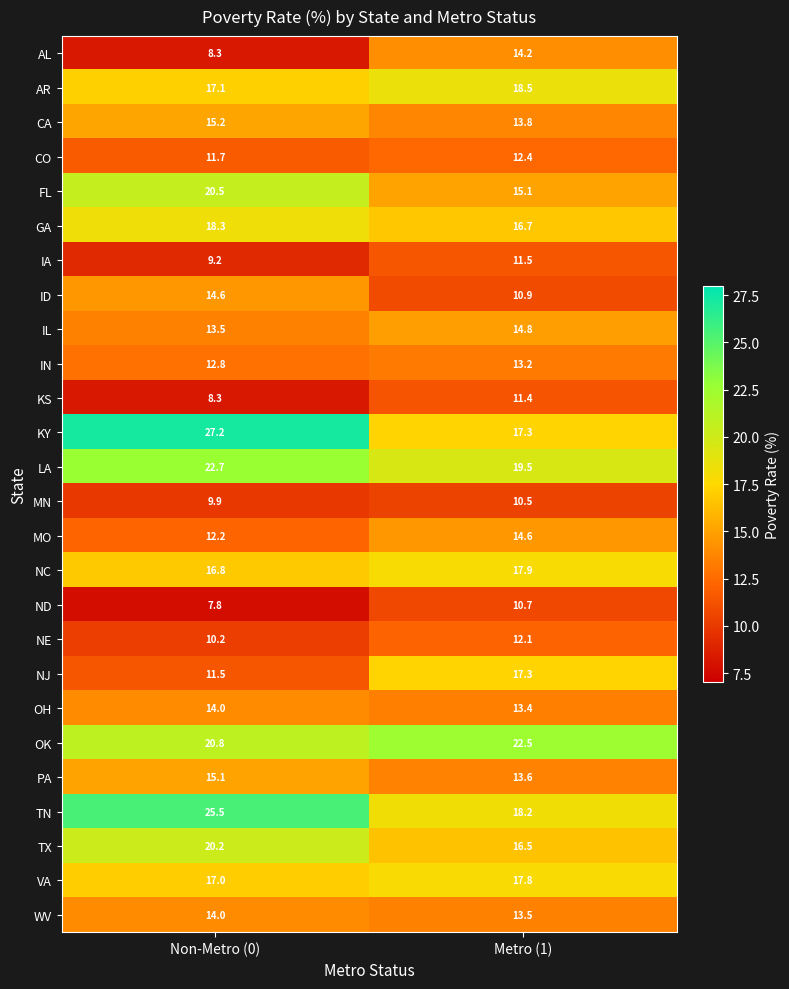

At how many categories does at least one series exceed 16?

2